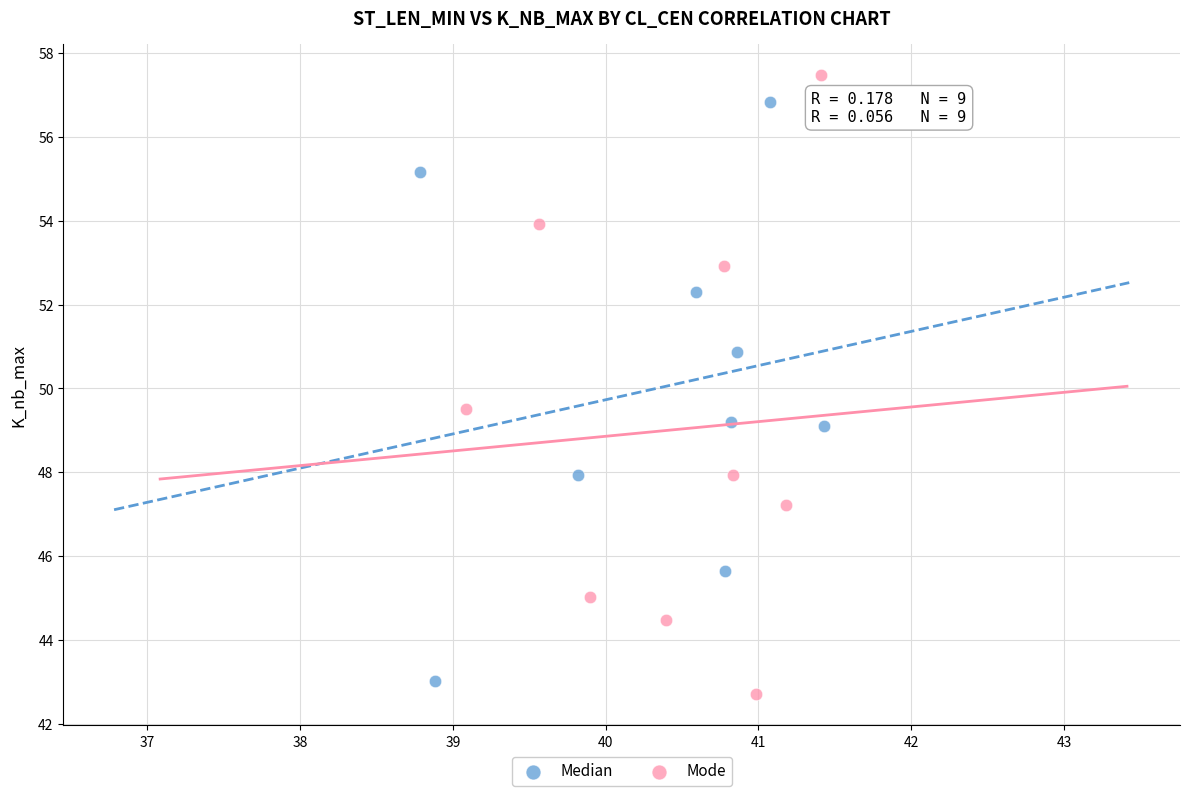

Which series contains the highest Y value?

Mode